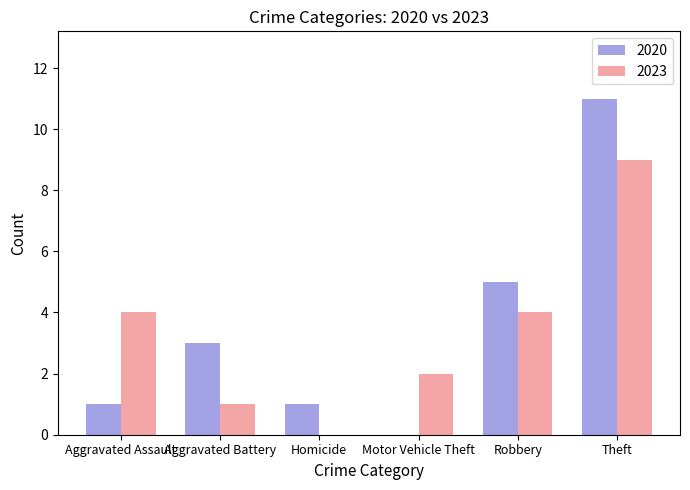

What is the total value across all series at Theft?

20